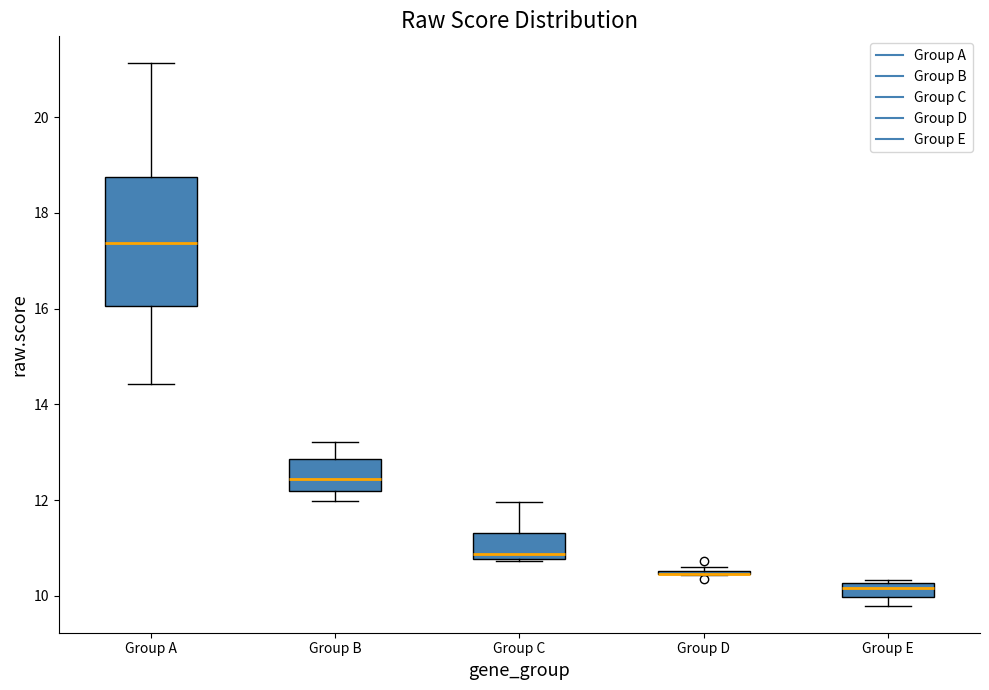

Where is the lower edge of the box for Group C on the y-axis? The values are not printed on the chart, so give them approximately, as read against the axis.

10.8